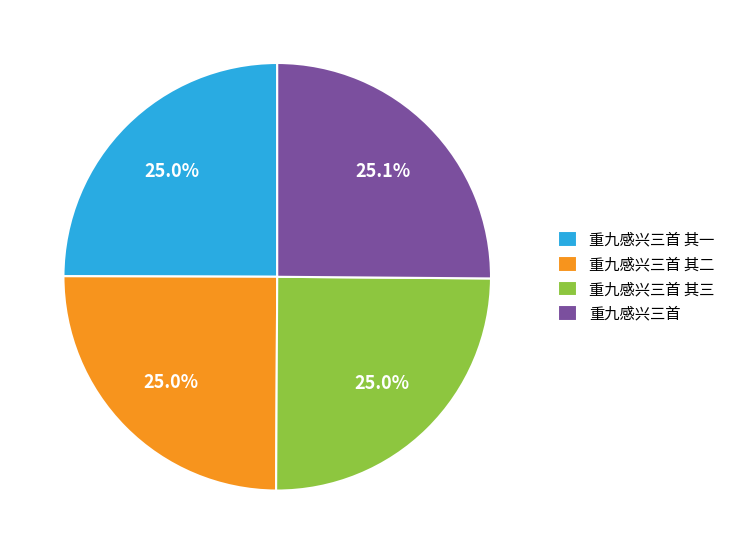

What is the ratio of the value at 重九感兴三首 其一 to the value at 重九感兴三首 其二?

1.0